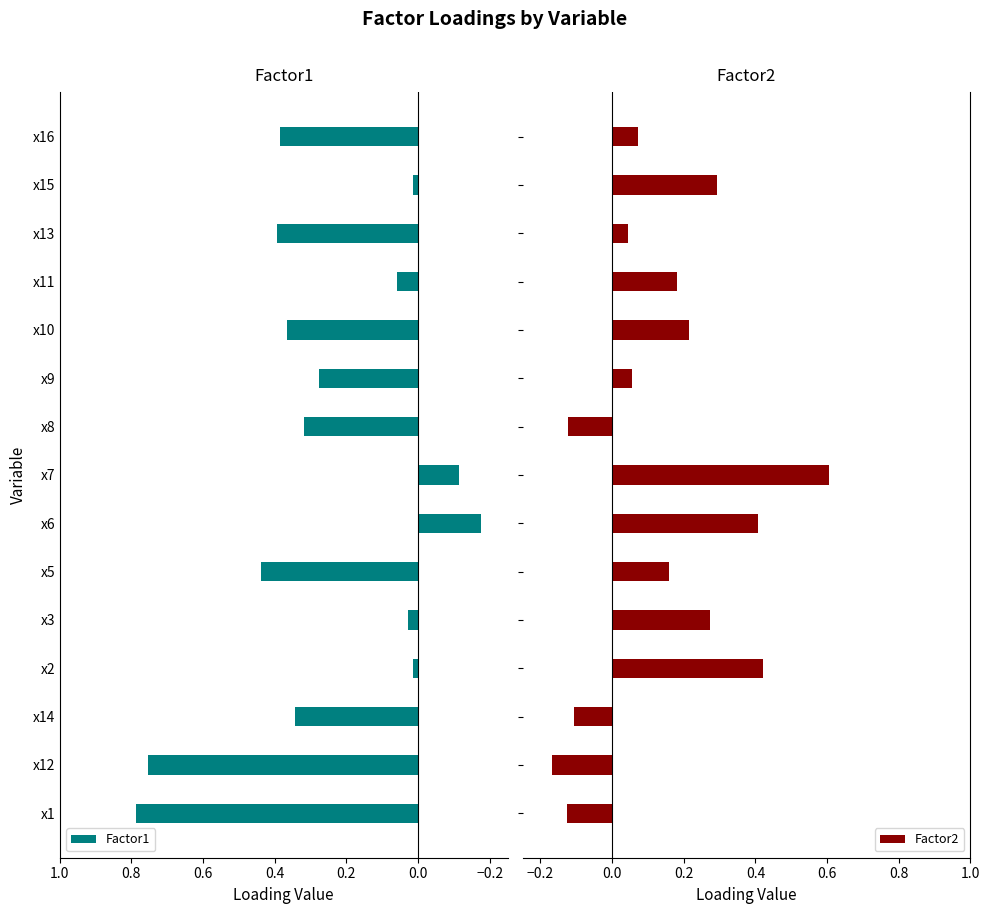

At which label does Factor1 reach its minimum?

x6